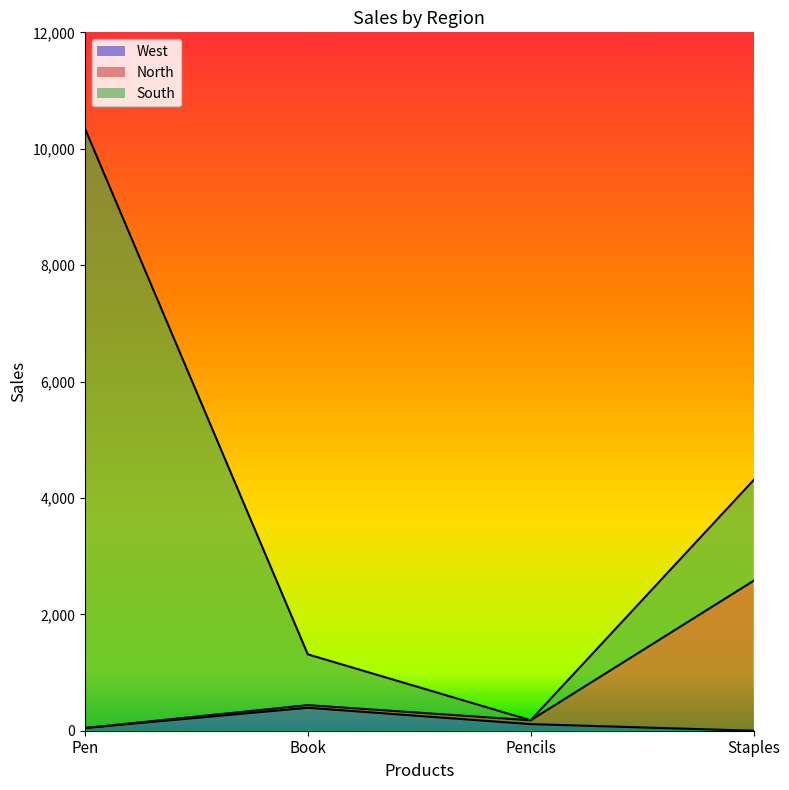

At which category is the sum across all series the highest?

Pen